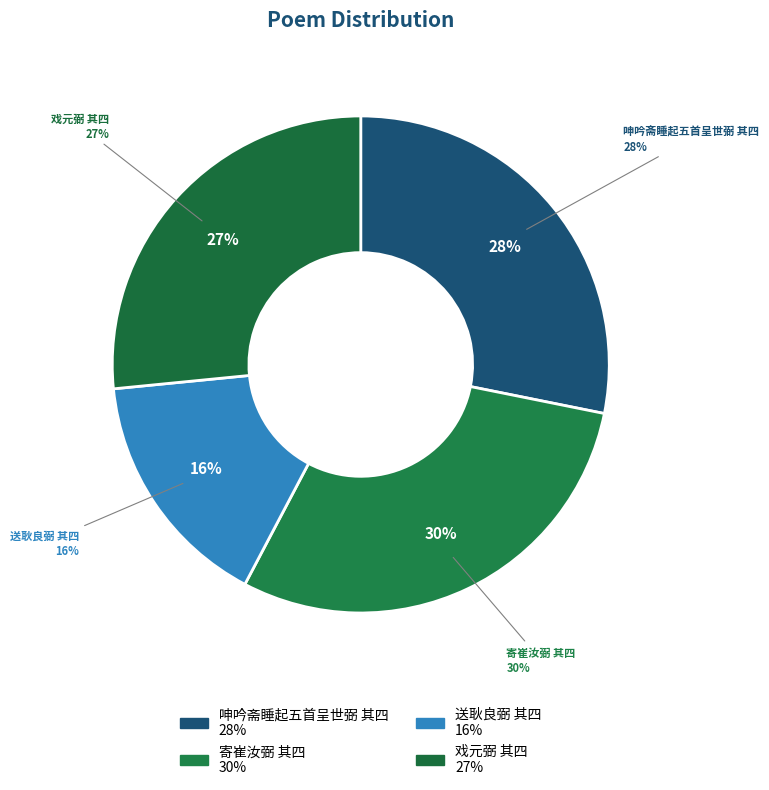

To the nearest percent, what is the difference between the largest and smallest slice percentages?

14%